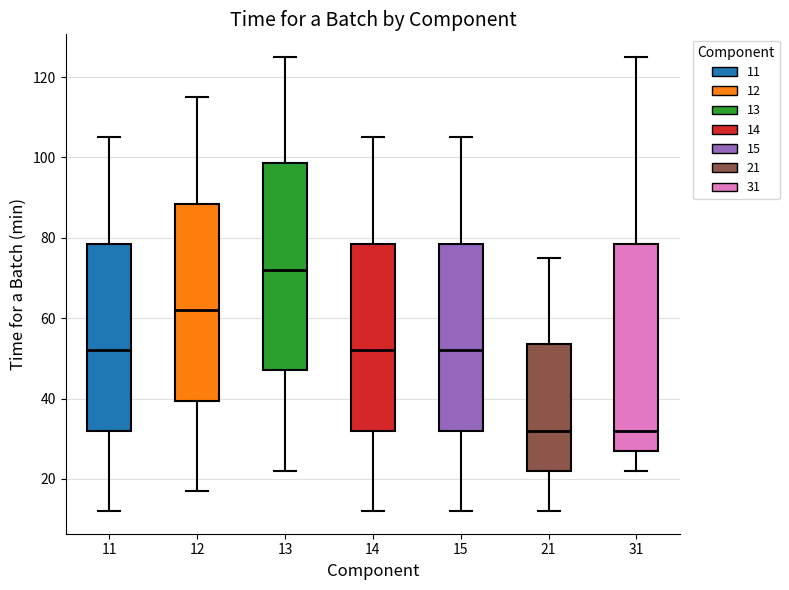

Where is the lower edge of the box at x = 13 on the y-axis? The values are not printed on the chart, so give them approximately, as read against the axis.

48